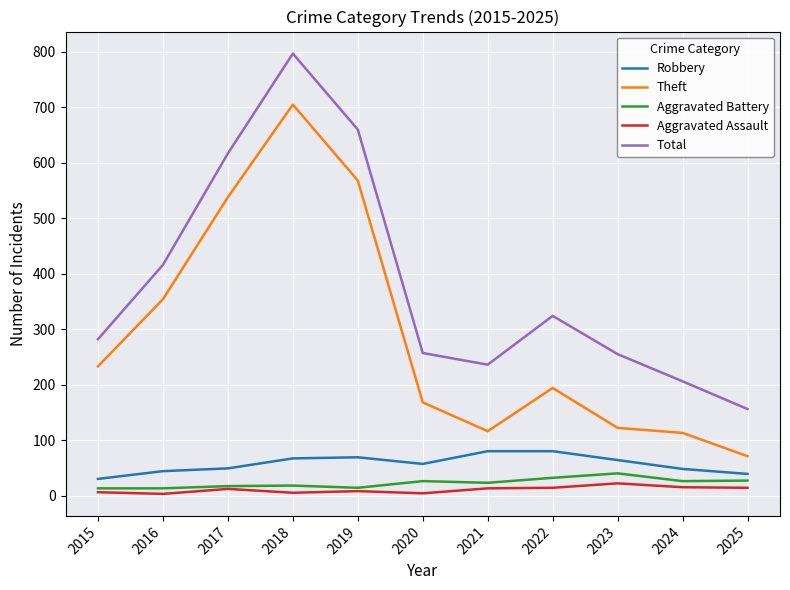

What is the total value across all series at 2022?

644